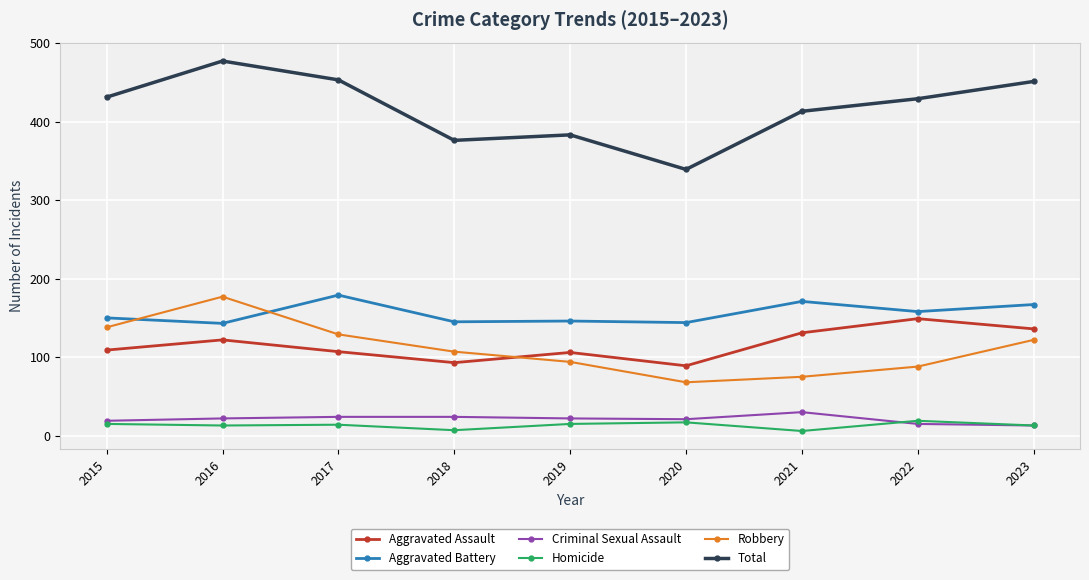

What is the smallest value displayed?

6